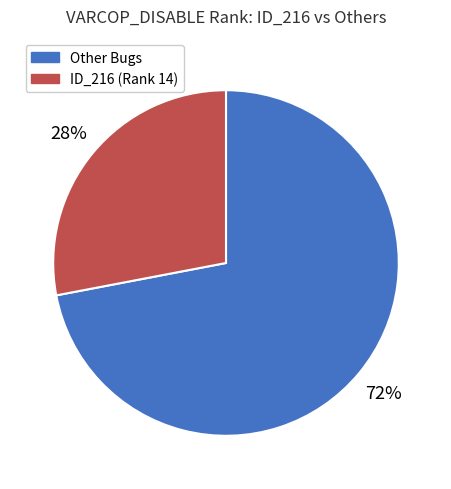

To the nearest percent, what is the average slice percentage?

50%